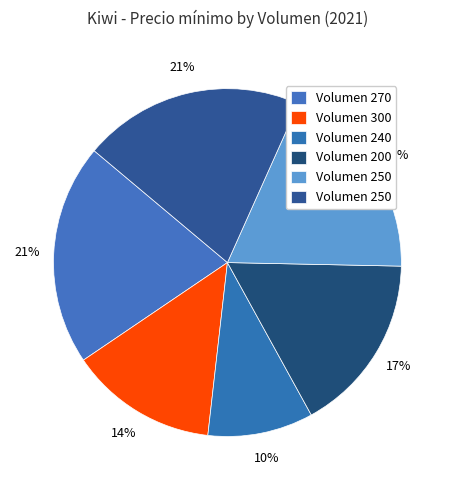

Which category has the smallest portion of the pie?

240